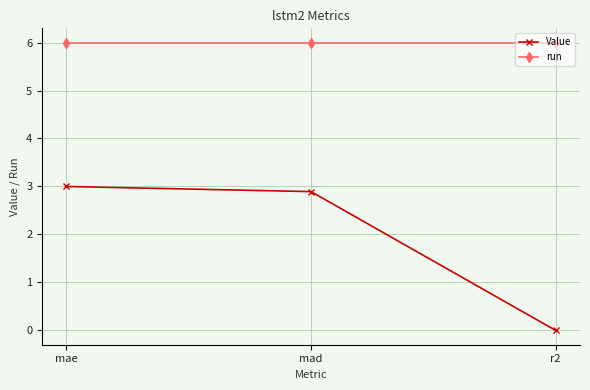

How many lines are shown in the chart?

2